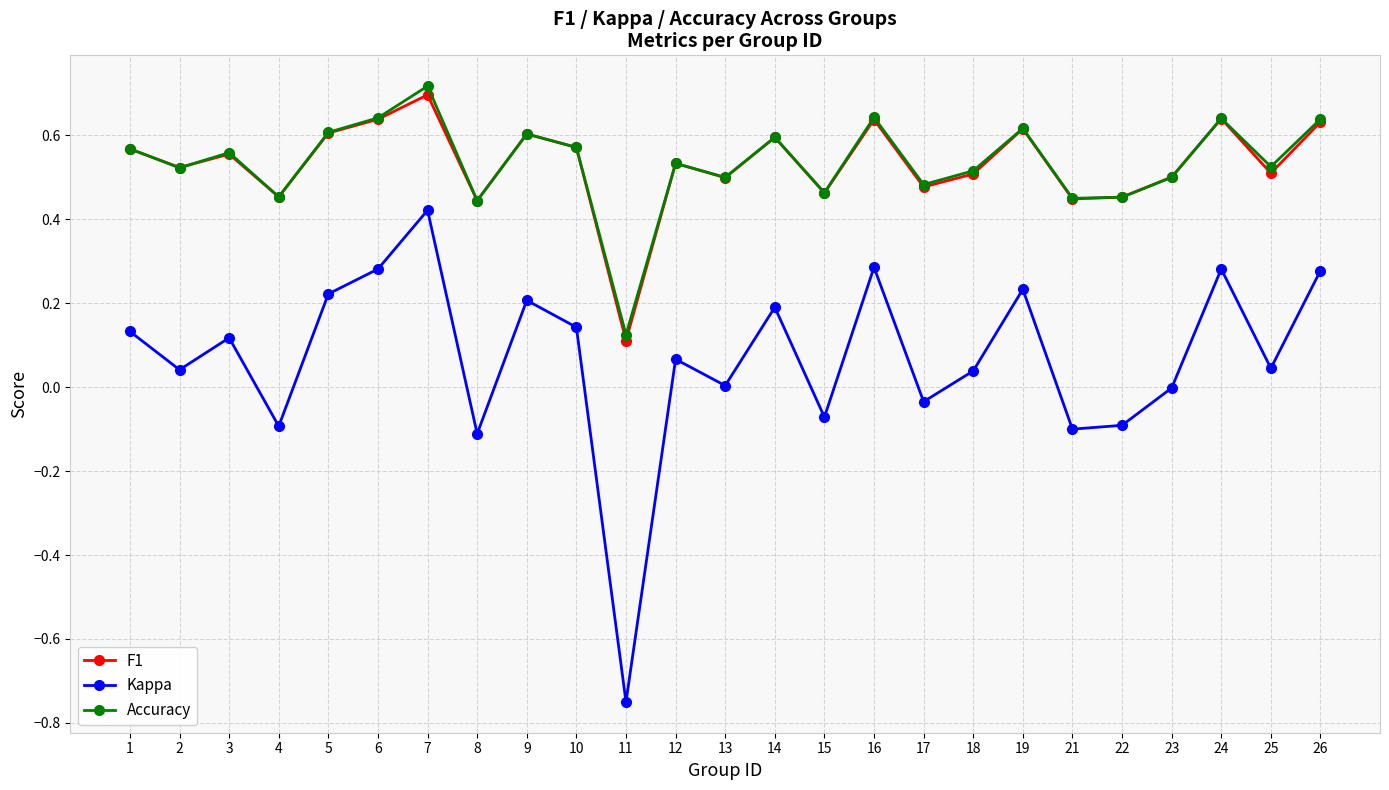

Where is F1 nearest to the value 0?

11